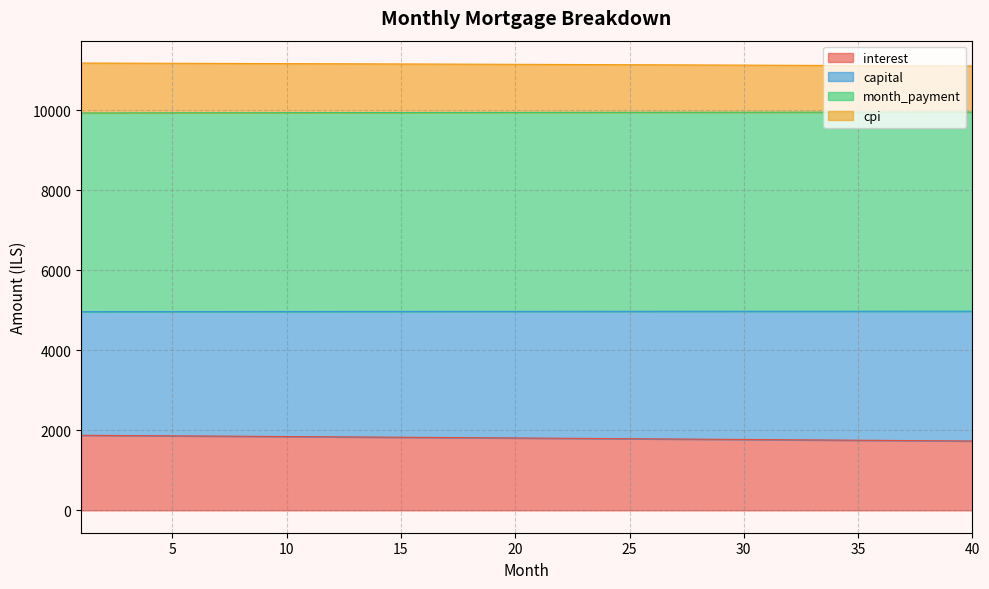

What is the lowest value of the interest series?

1733.8